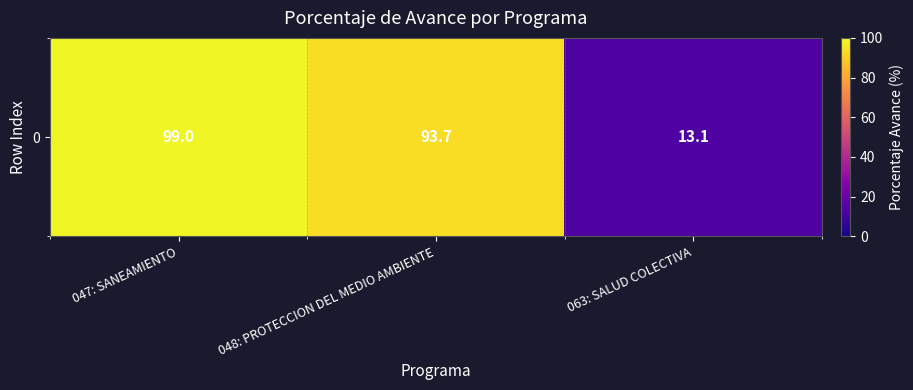

The chart shows a value of 13.1 at 063: SALUD COLECTIVA. True or false?

True